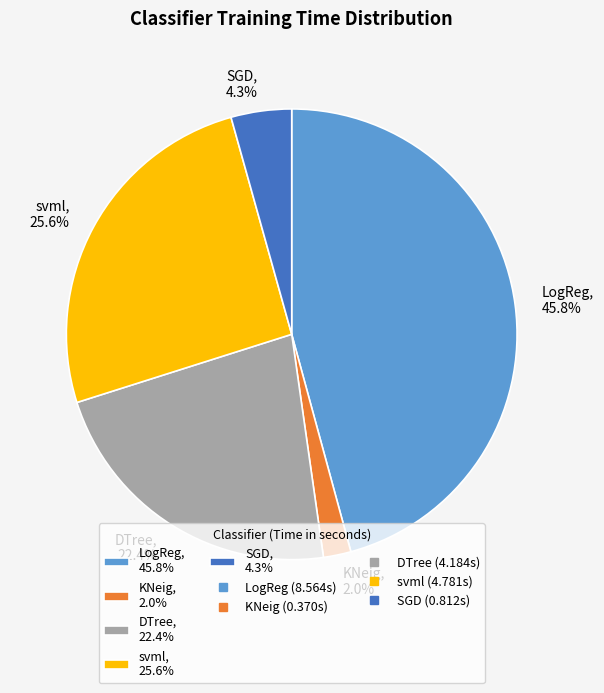

Rank the categories by value from lowest to highest.

KNeig, SGD, DTree, svml, LogReg